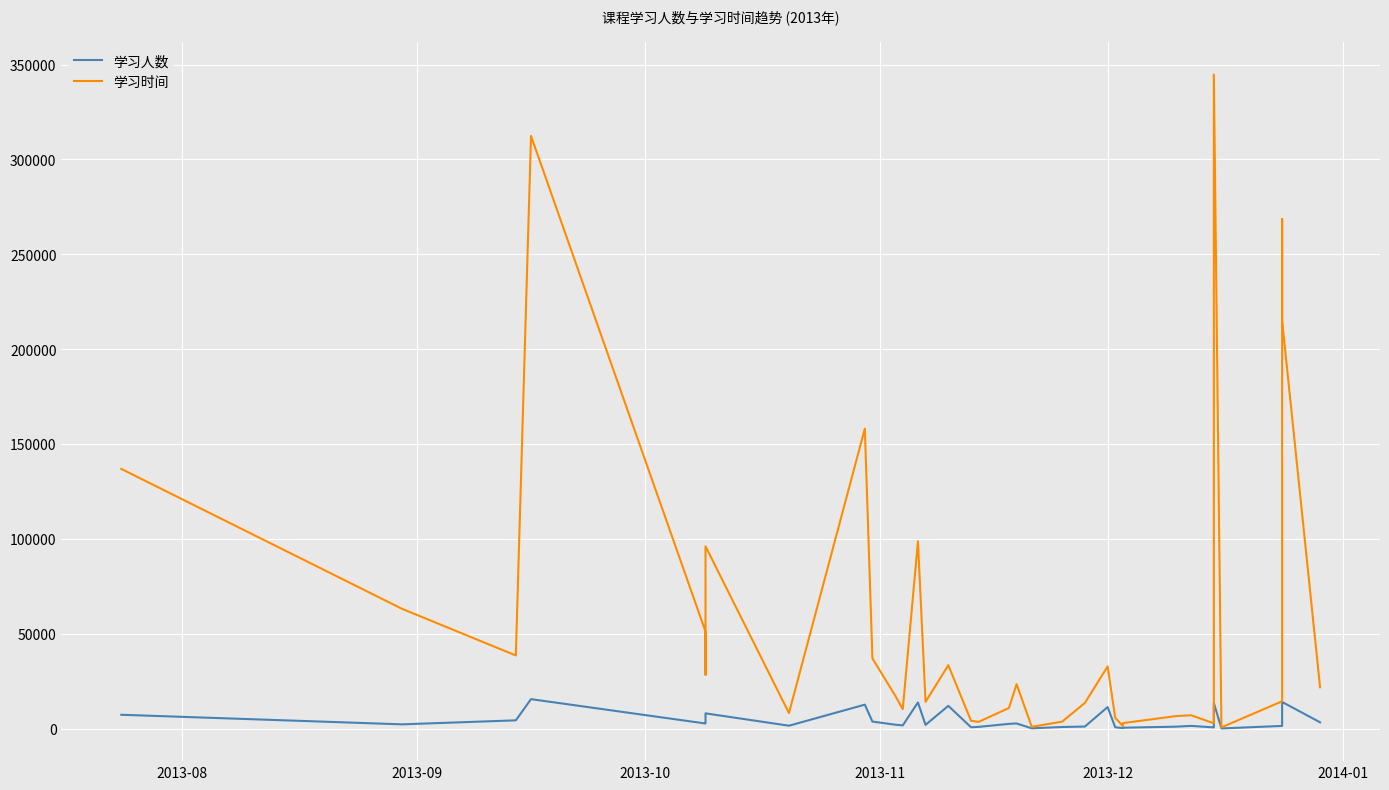

Is this an area chart (filled region under the line)?

No